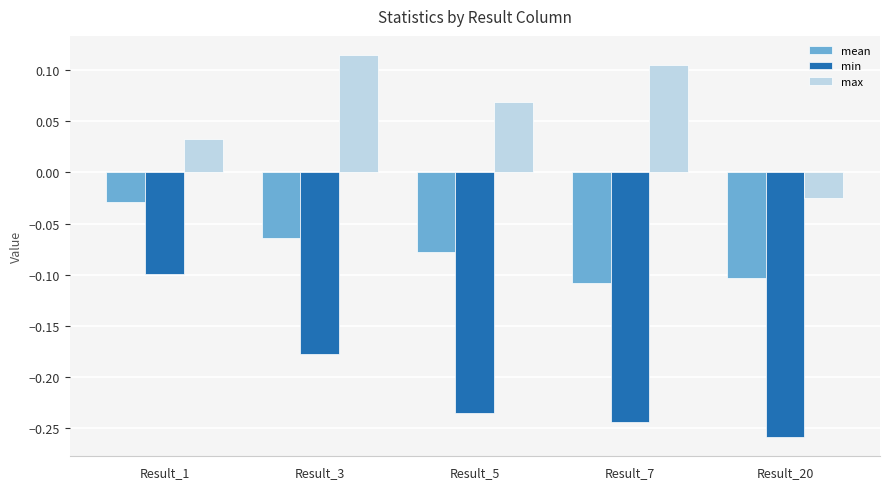

Rank the series by their average value, from lowest to highest.

min, mean, max